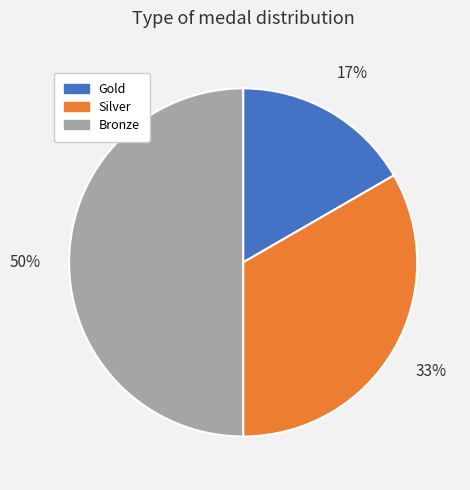

To the nearest percent, what is the difference between the Silver and Bronze slice percentages?

17%